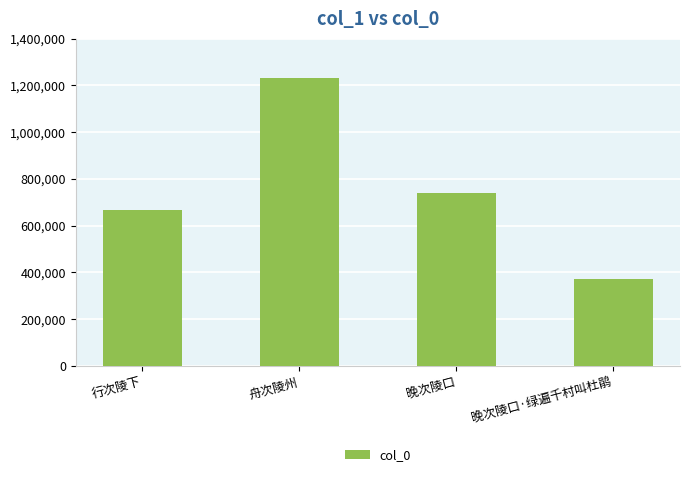

Are the bars grouped side by side (vs. stacked)?

No